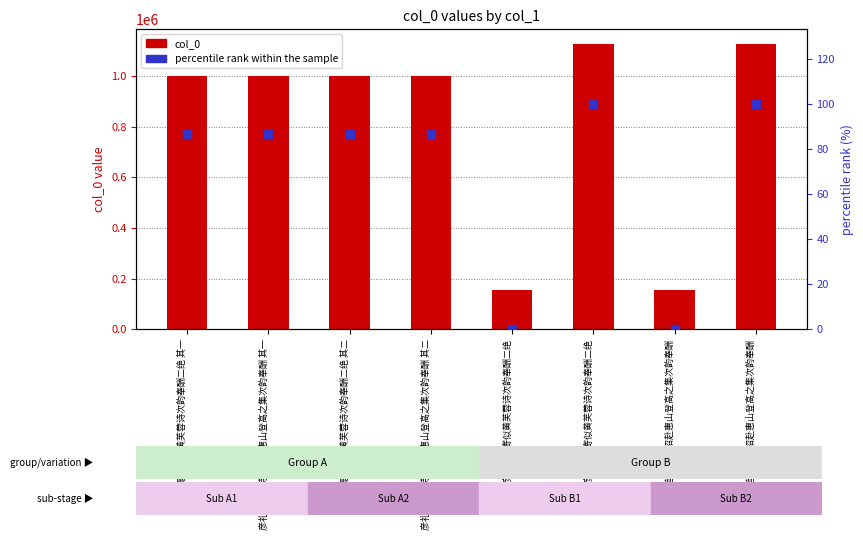

Is the value of percentile rank within the sample at 彦礼提宫寄似黄芙蓉诗次韵奉酬二绝 greater than the value of col_0 at 彦礼提宫以诗见招赴惠山登高之集次韵奉酬 其二?

No